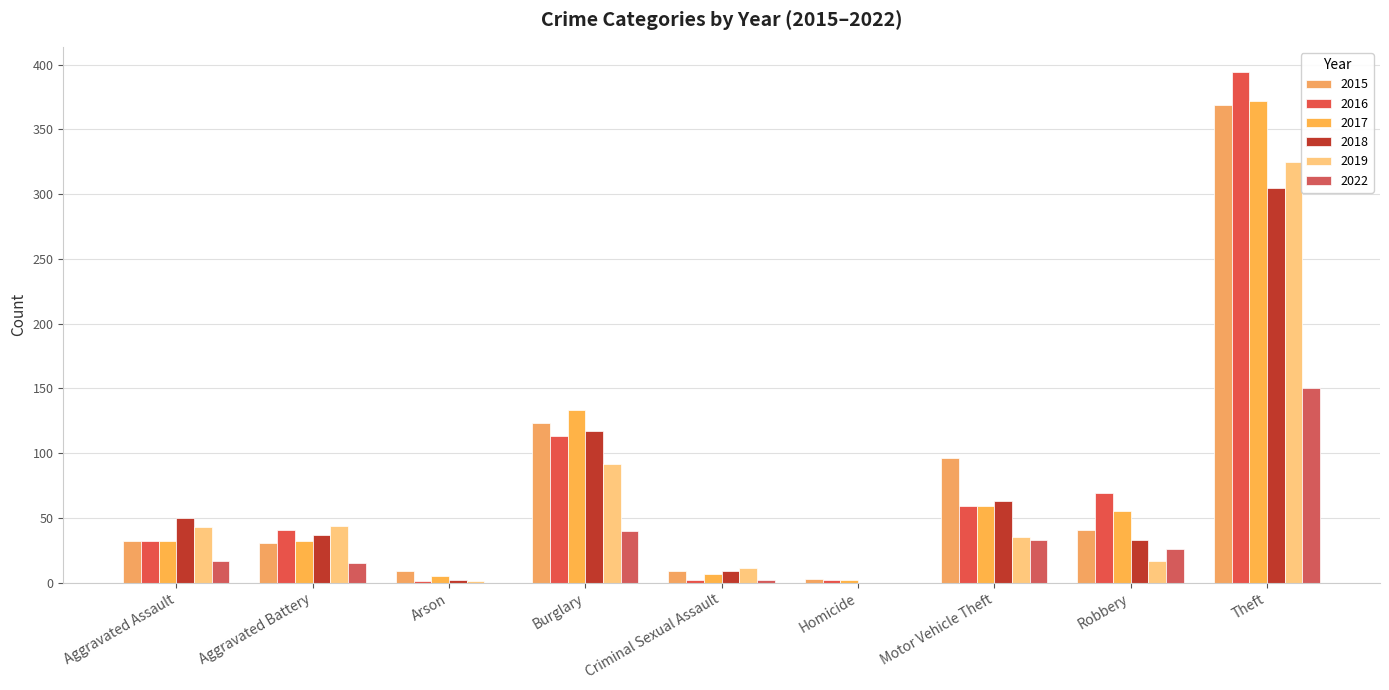

What is the label of the 8th bar from the right?

Aggravated Battery